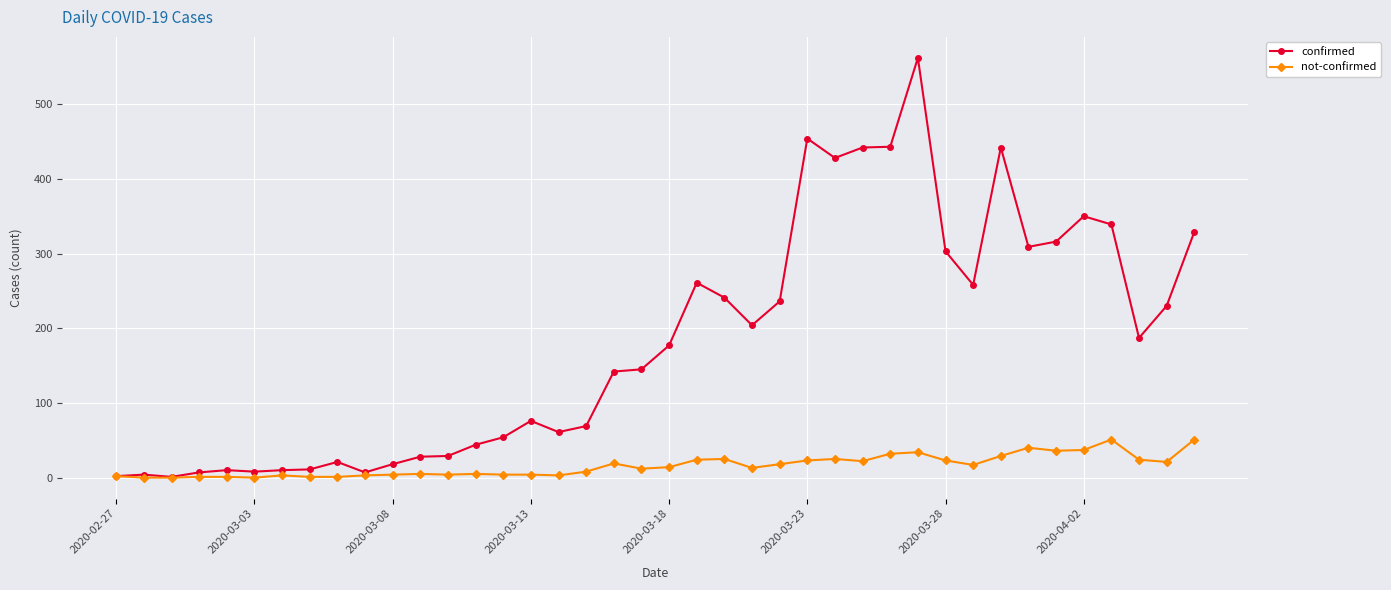

Which series has the widest spread of values?

confirmed